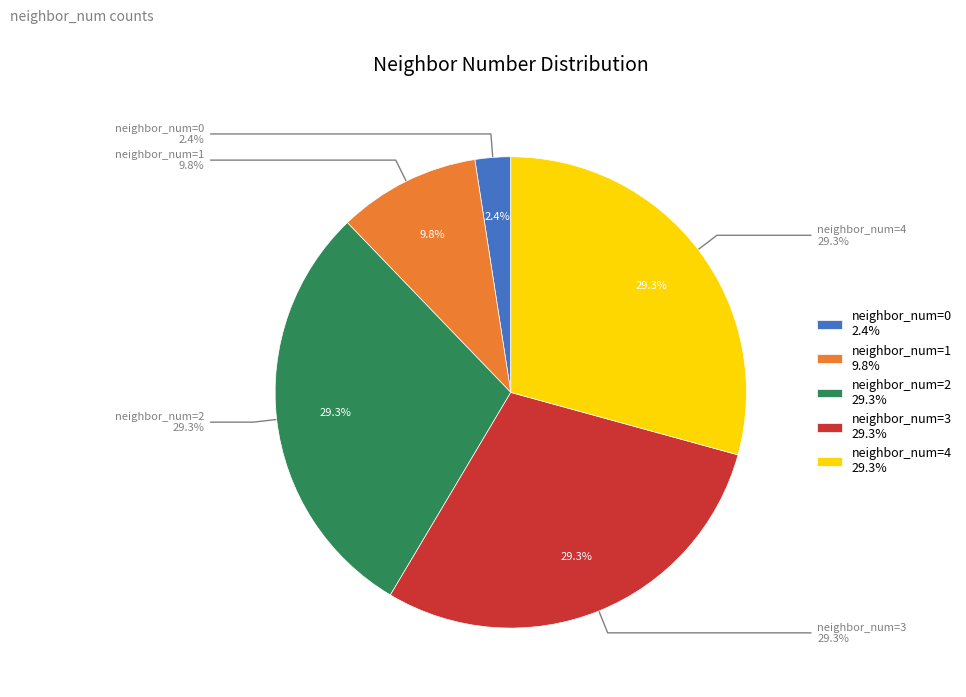

Is there a majority slice in this chart?

No